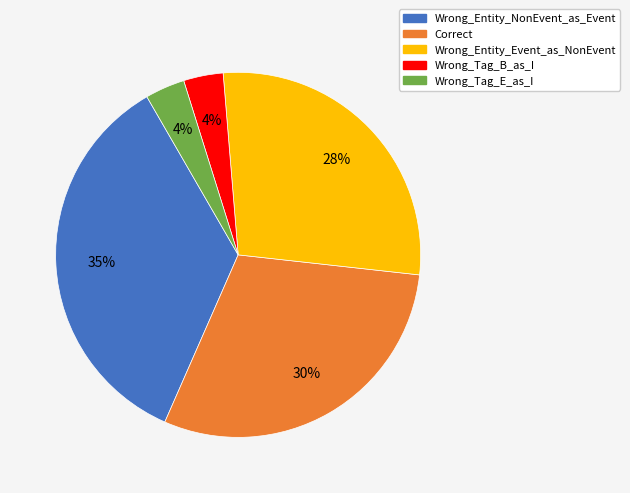

Which category has the biggest portion of the pie?

Wrong_Entity_NonEvent_as_Event